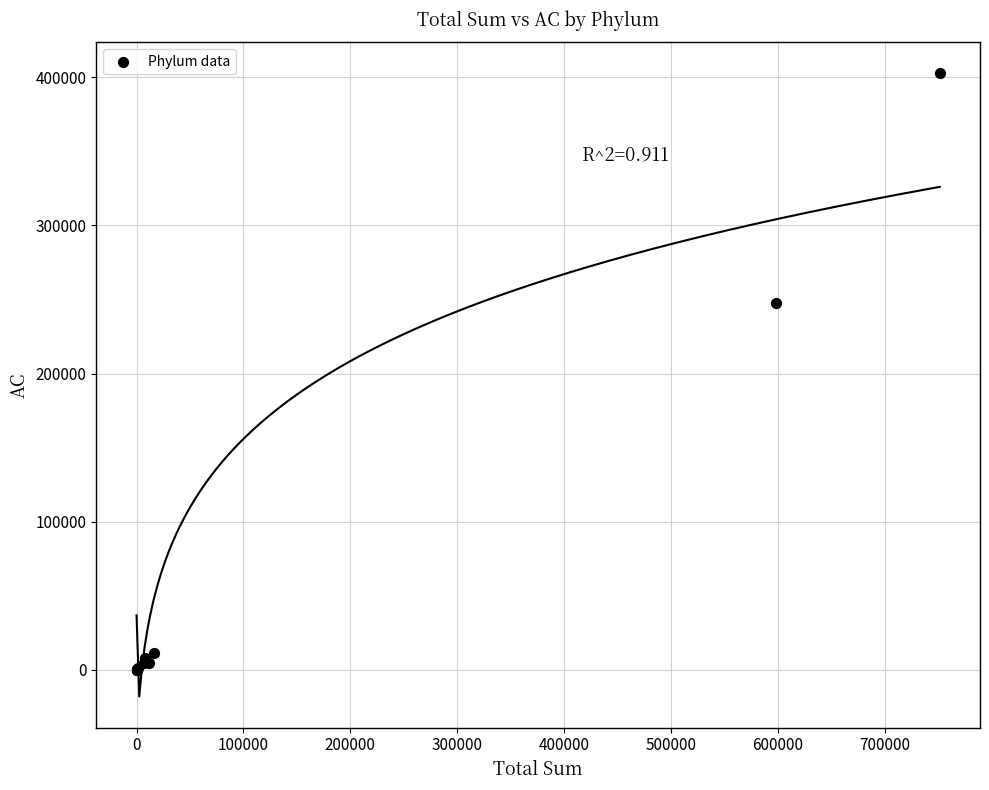

What Y value in the scatter plot is closest to 201338?

247393